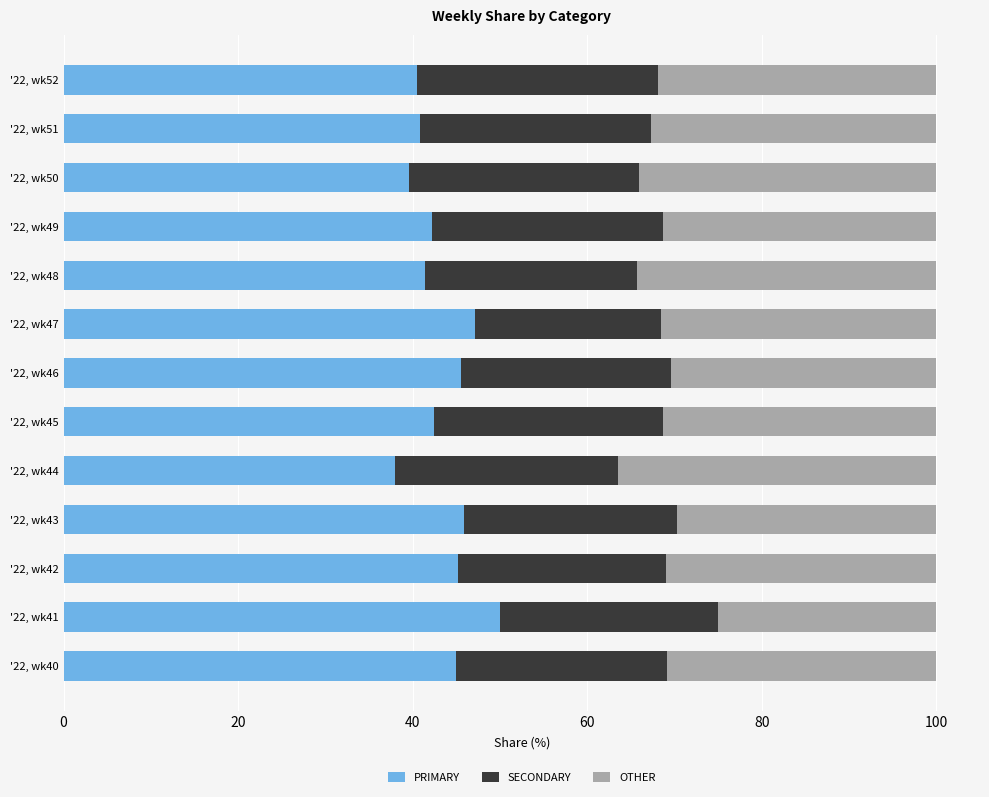

What is the difference between the second highest and second lowest values in the PRIMARY series?

7.5